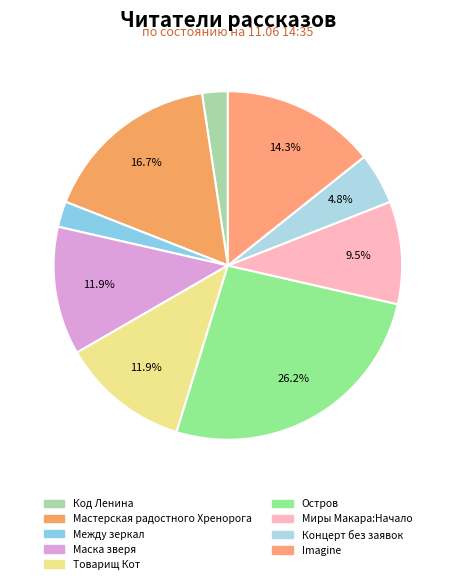

Combined, do Между зеркал and Мастерская радостного Хренорога account for over 50%?

No